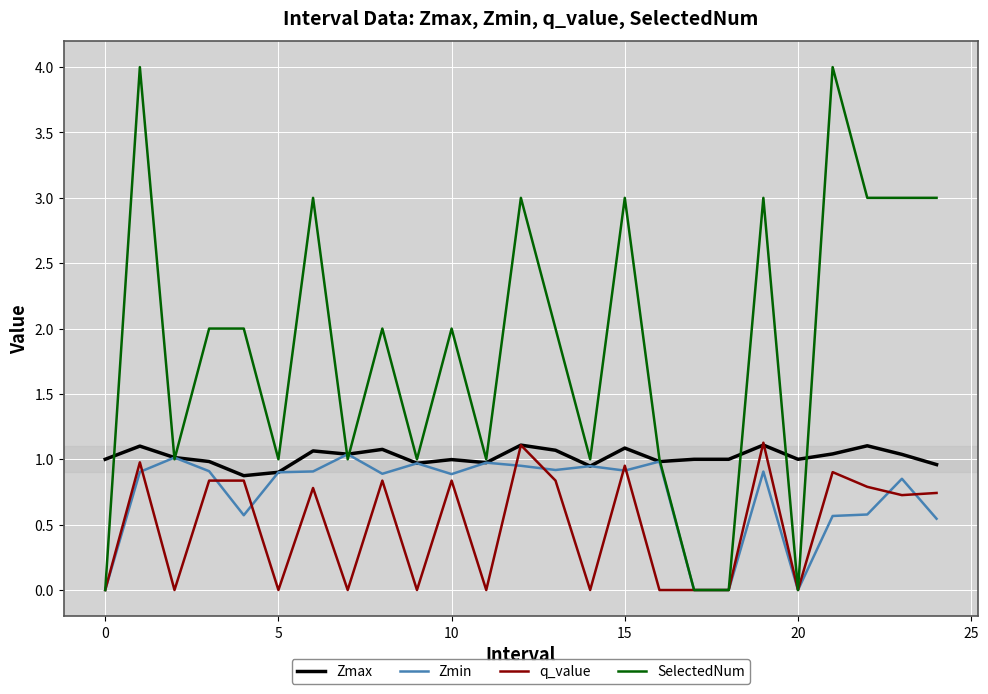

Which series has the largest total across all categories?

SelectedNum